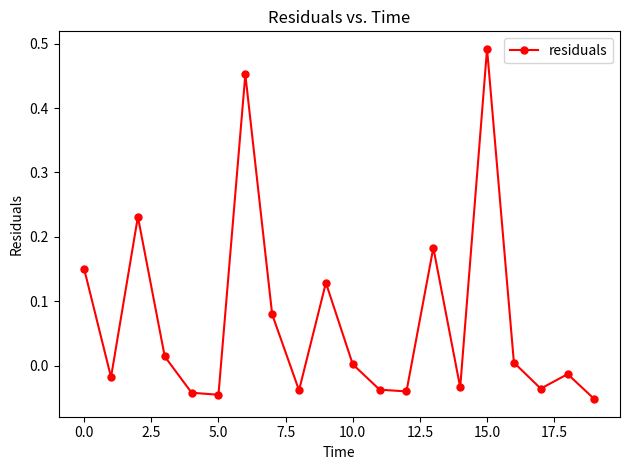

True or false: there are more than 0 points higher than both neighbors.

True